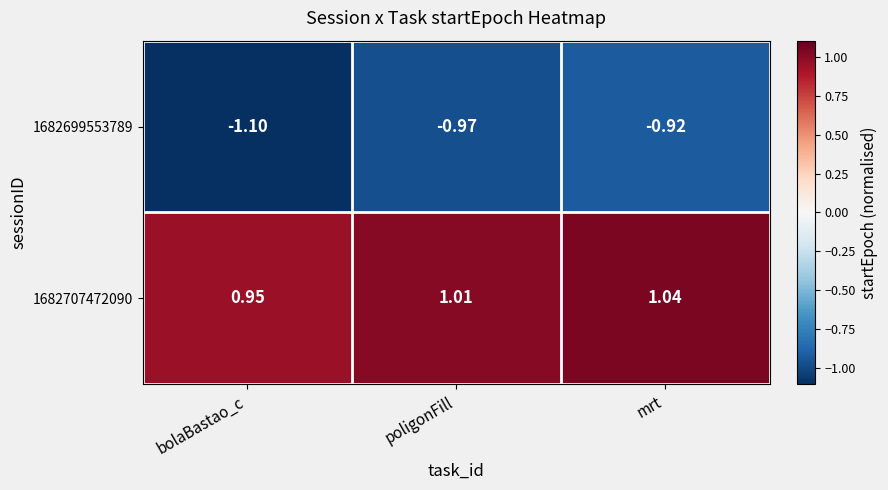

Which category has the highest value in the 1682707472090 series?

mrt